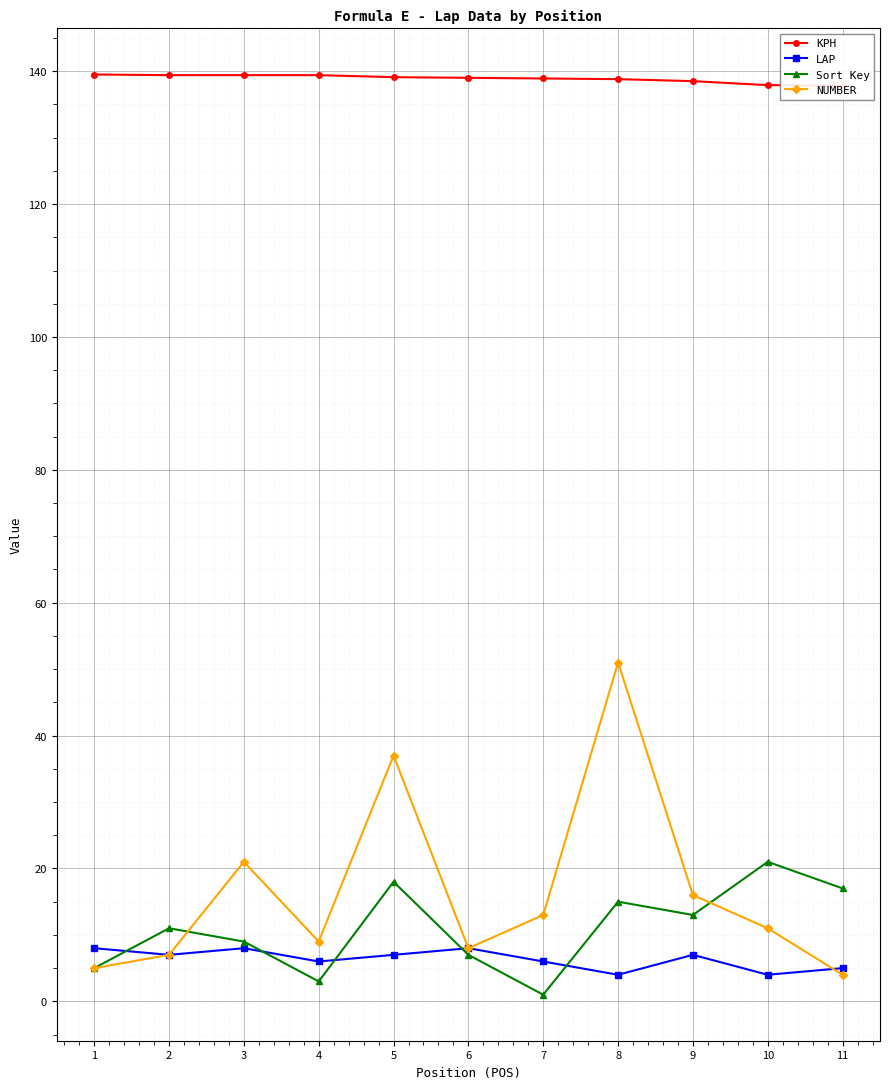

At which label does LAP reach its minimum?

8